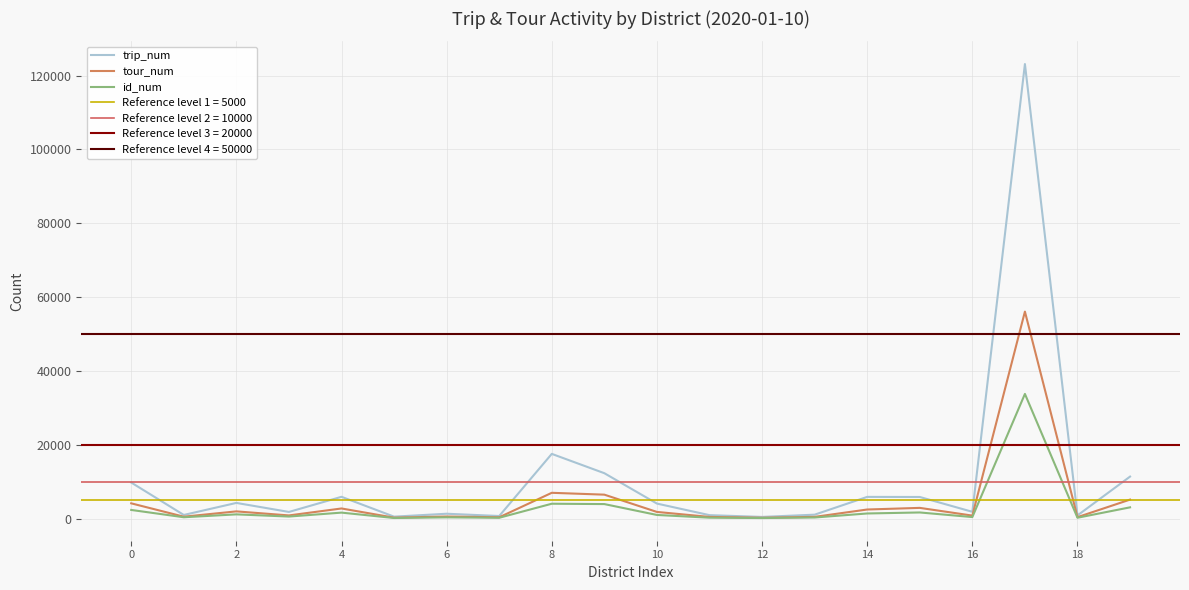

Which series has the largest total across all categories?

trip_num